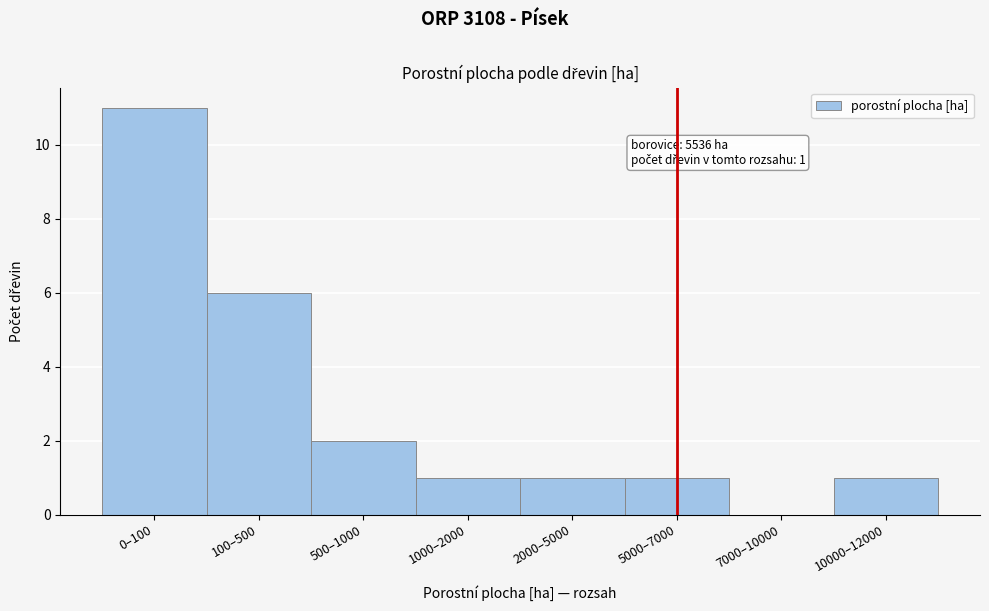

Reading right to left, list all the values displayed in this chart.

10000–12000=1	7000–10000=0	5000–7000=1	2000–5000=1	1000–2000=1	500–1000=2	100–500=6	0–100=11